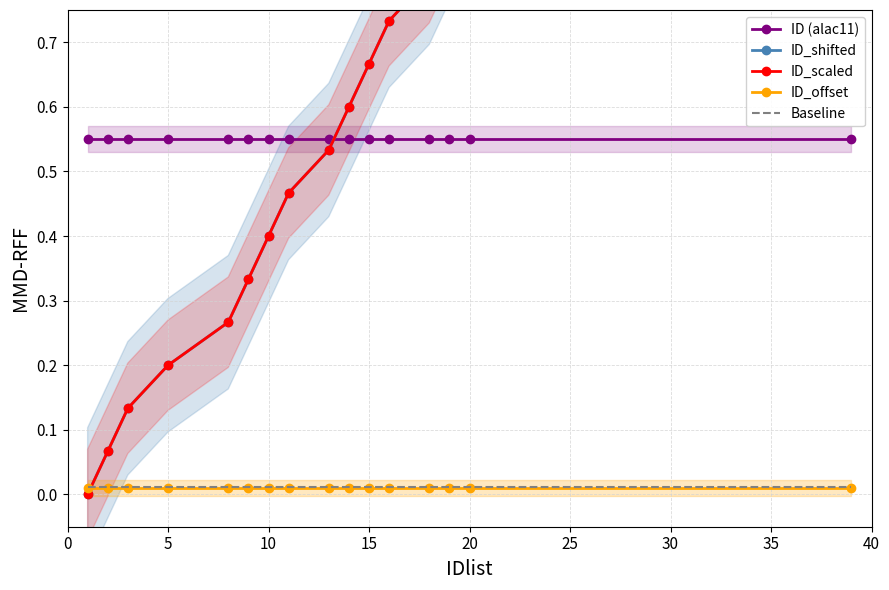

The ID_shifted series shows 0.8 at 40. True or false?

False